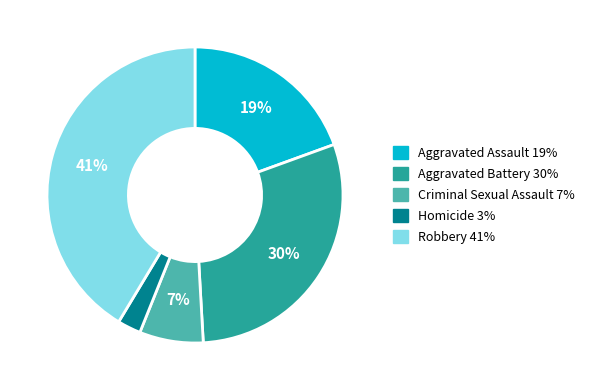

What is the ratio of the value at Homicide to the value at Criminal Sexual Assault?

0.4